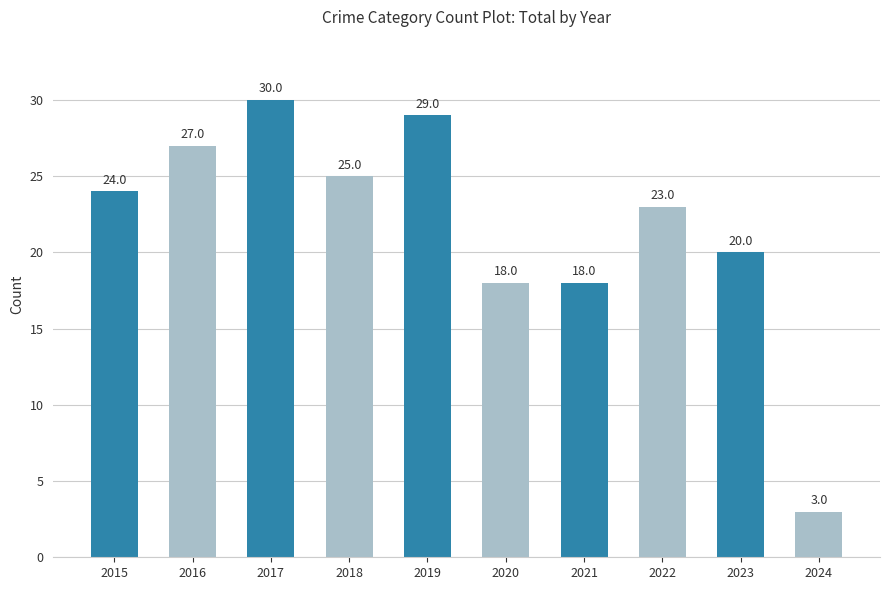

Reading left to right, list all the values displayed in this chart.

2015=24	2016=27	2017=30	2018=25	2019=29	2020=18	2021=18	2022=23	2023=20	2024=3